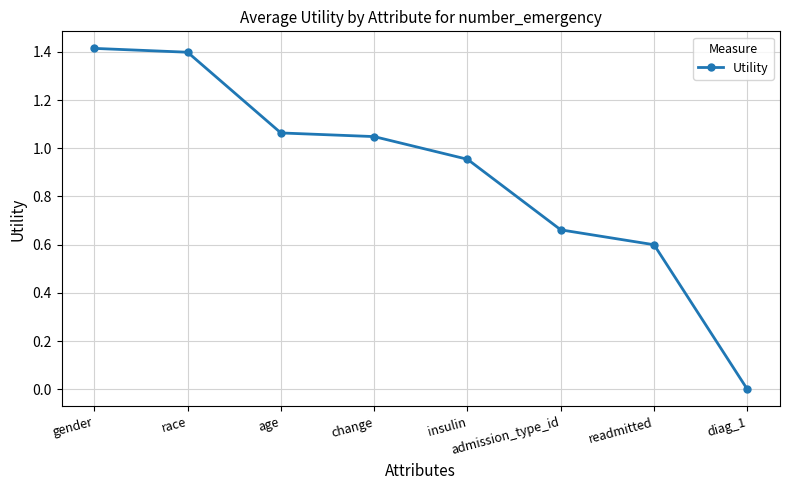

What is the approximate value at gender?

1.4